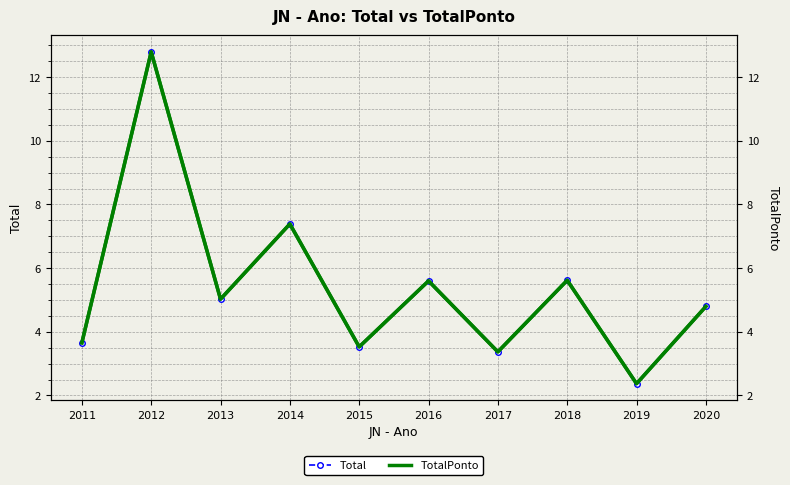

True or false: Total and TotalPonto (right) intersect in this chart.

False